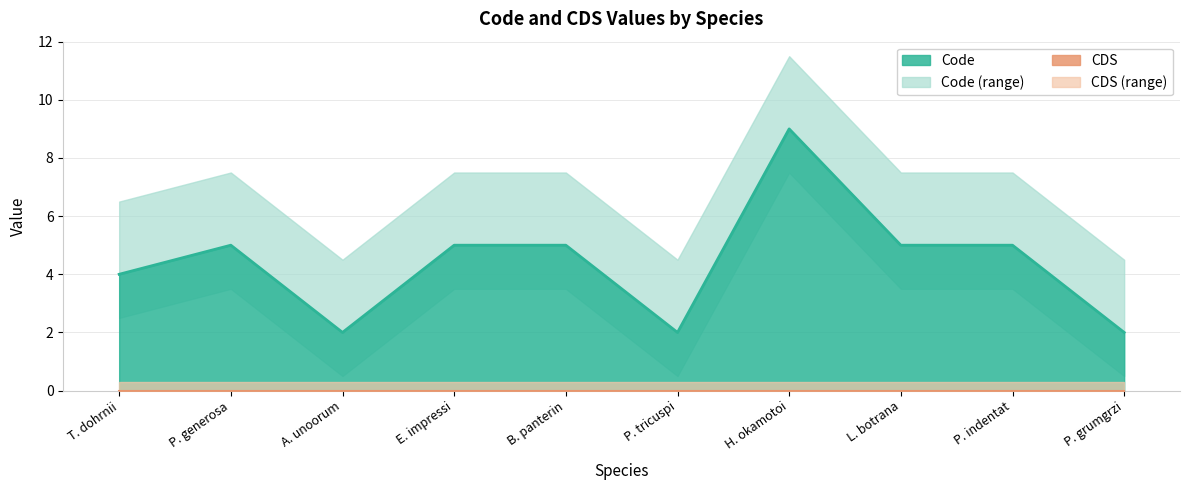

The chart shows a value of 5 at L. botrana. True or false?

True